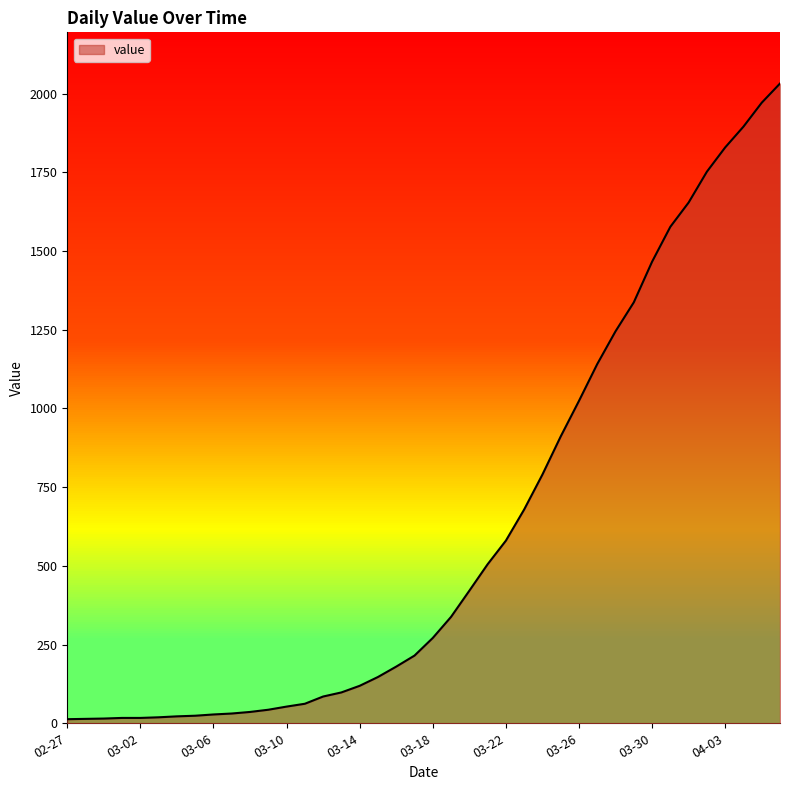

What is the smallest value displayed?

13